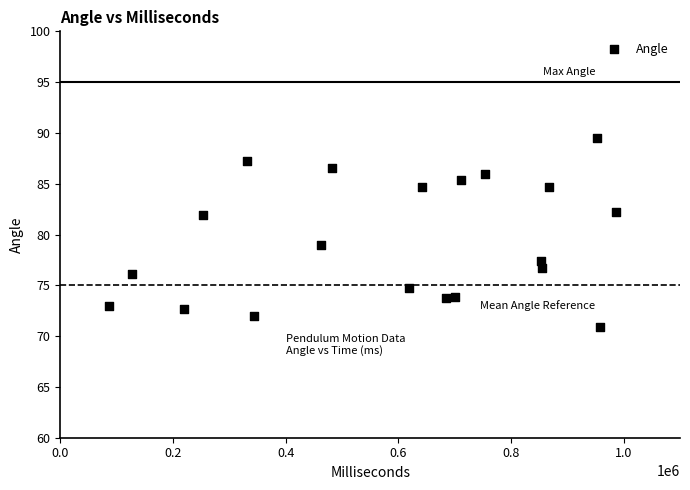

What is the range of X values (max minus min)?

899148.0